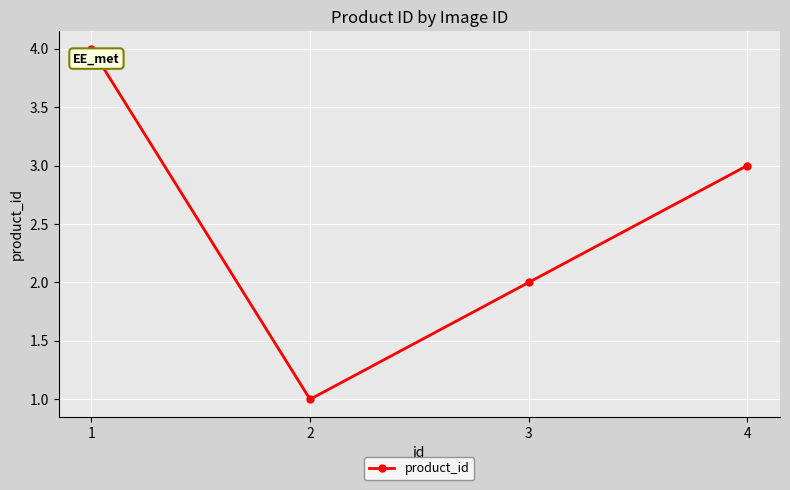

Rank the categories by value from highest to lowest.

1, 4, 3, 2